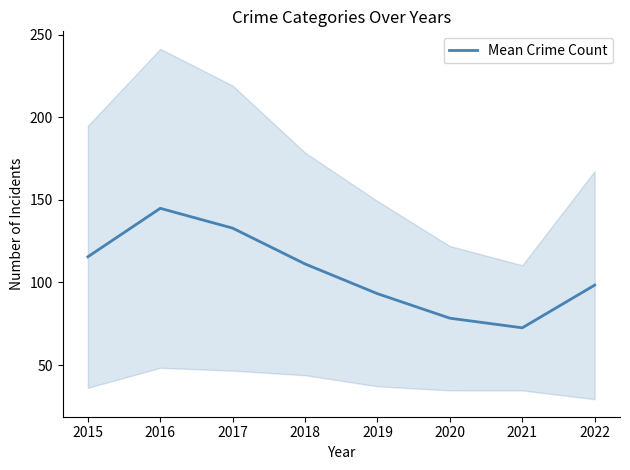

Reading right to left, extract all data points from this chart.

98.3	72.5	78.3	93.2	111.2	132.8	144.8	115.5